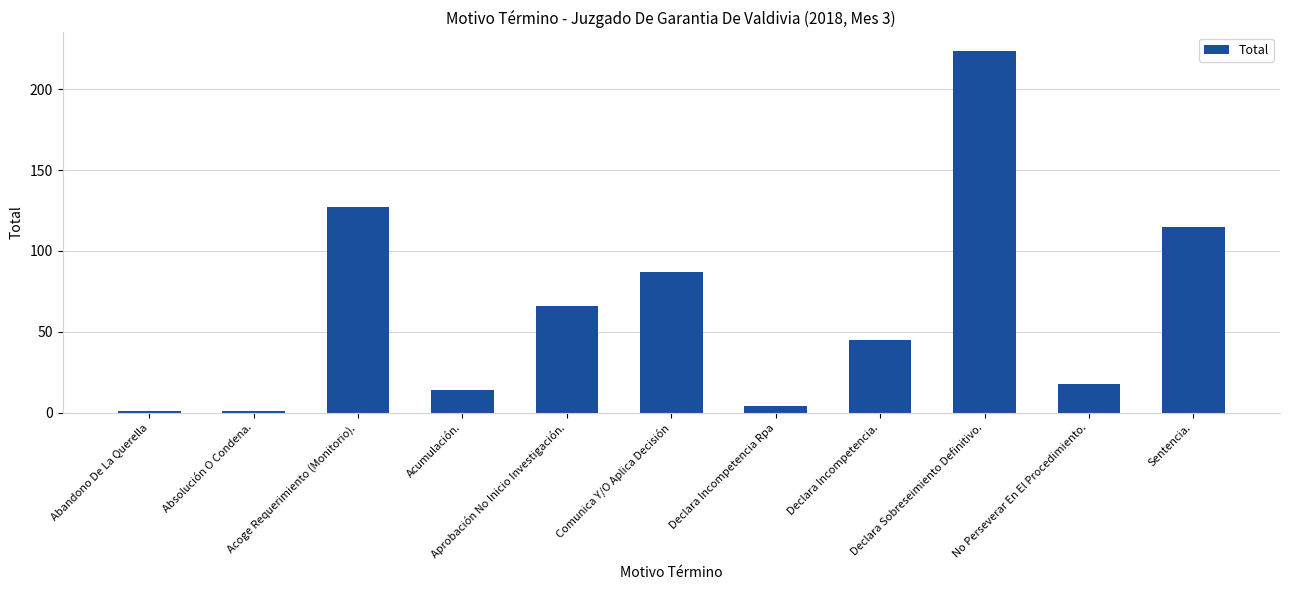

What is the ratio of the value at Acoge Requerimiento (Monitorio). to the value at Absolución O Condena.?

127.0